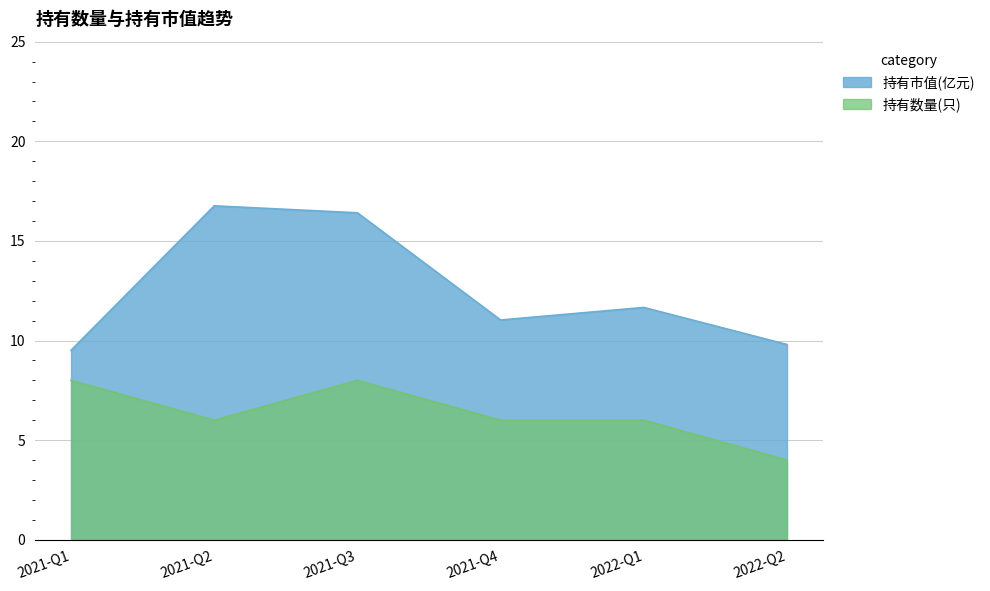

How many distinct data groups are displayed?

2